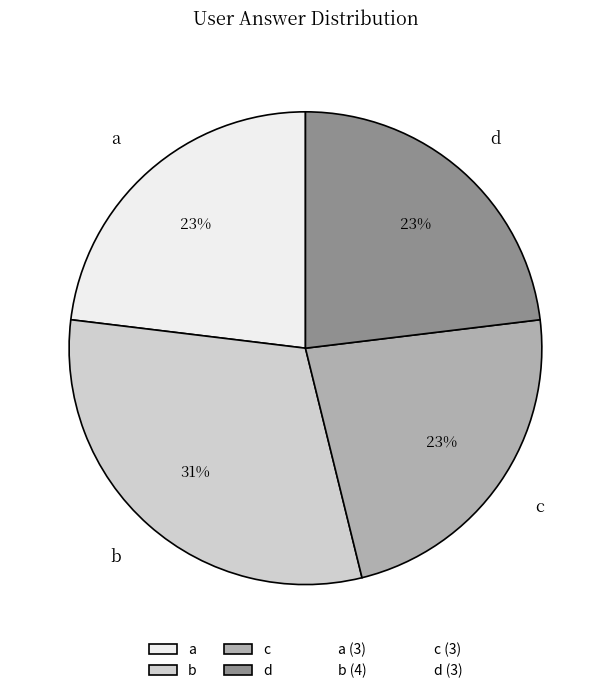

Do c and b together represent more than half of the pie?

Yes